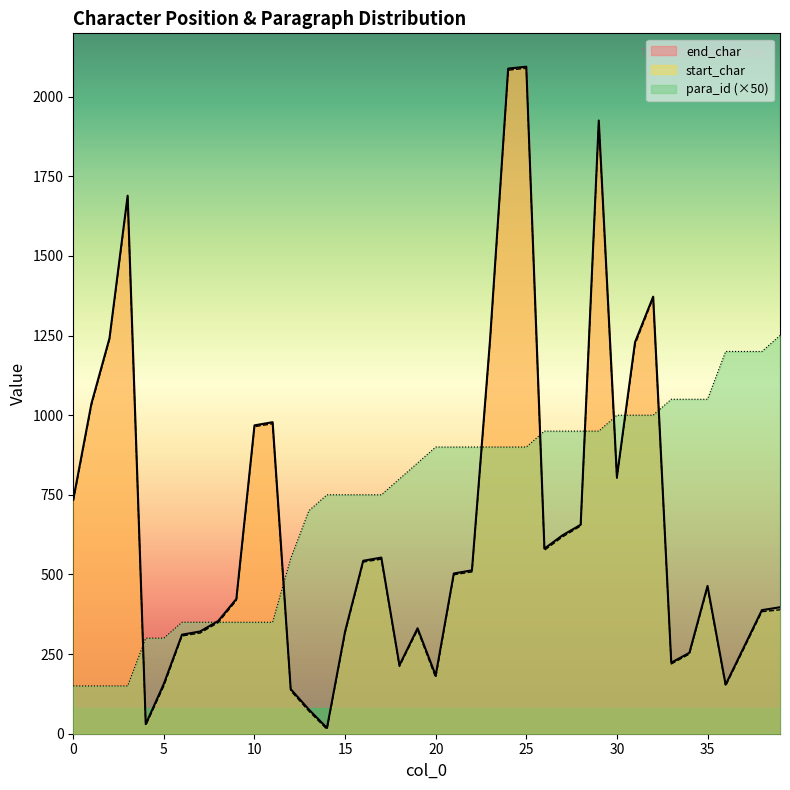

What are all the series names shown in the legend?

end_char, start_char, para_id (×50)